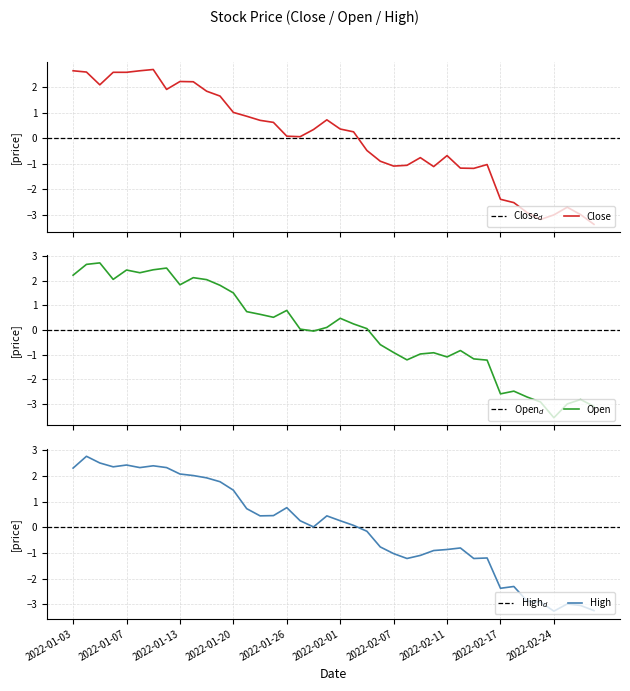

What is the spread (max minus min) of values at 2022-02-08?

0.2